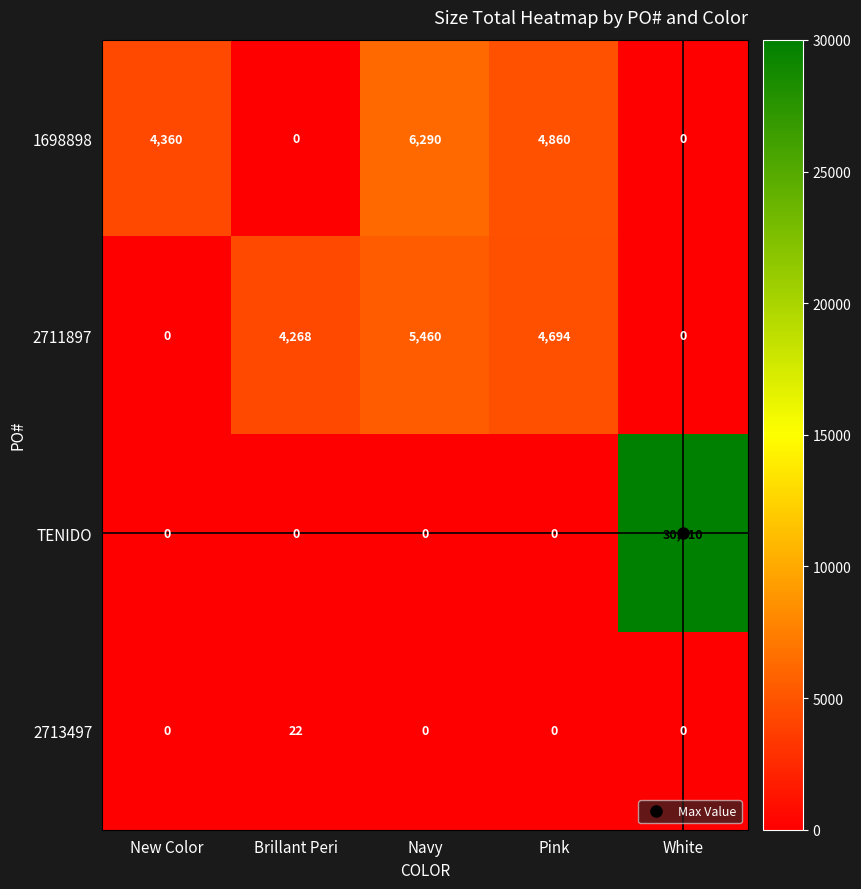

What is the difference between the second highest and second lowest values in the 2711897 series?

4694